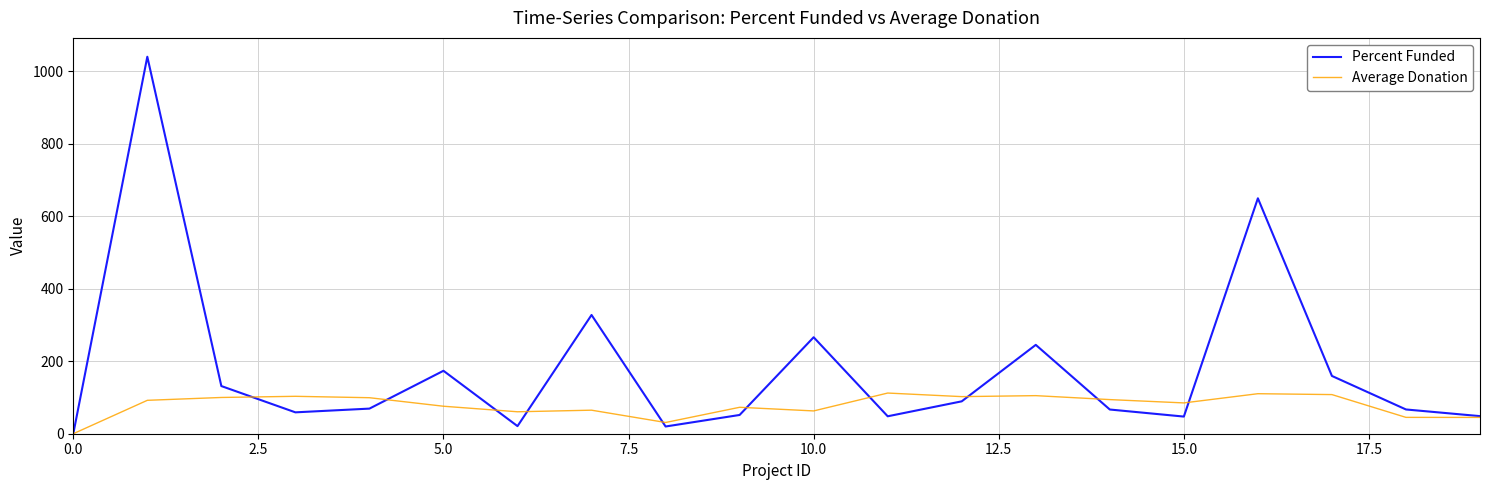

How many interior local peaks does the Percent Funded series have?

6